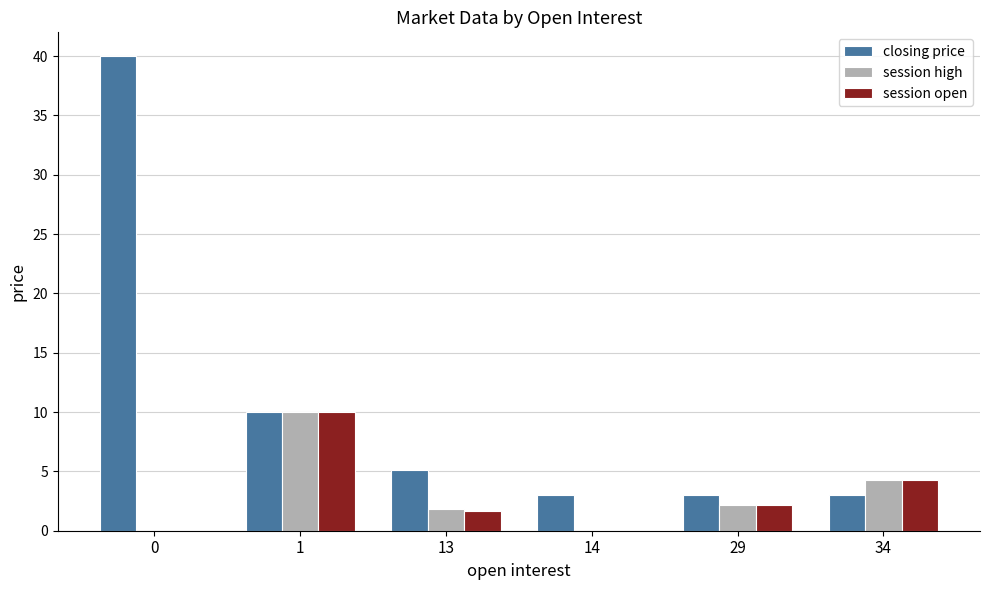

Which series changed the most between 13 and 14?

closing price